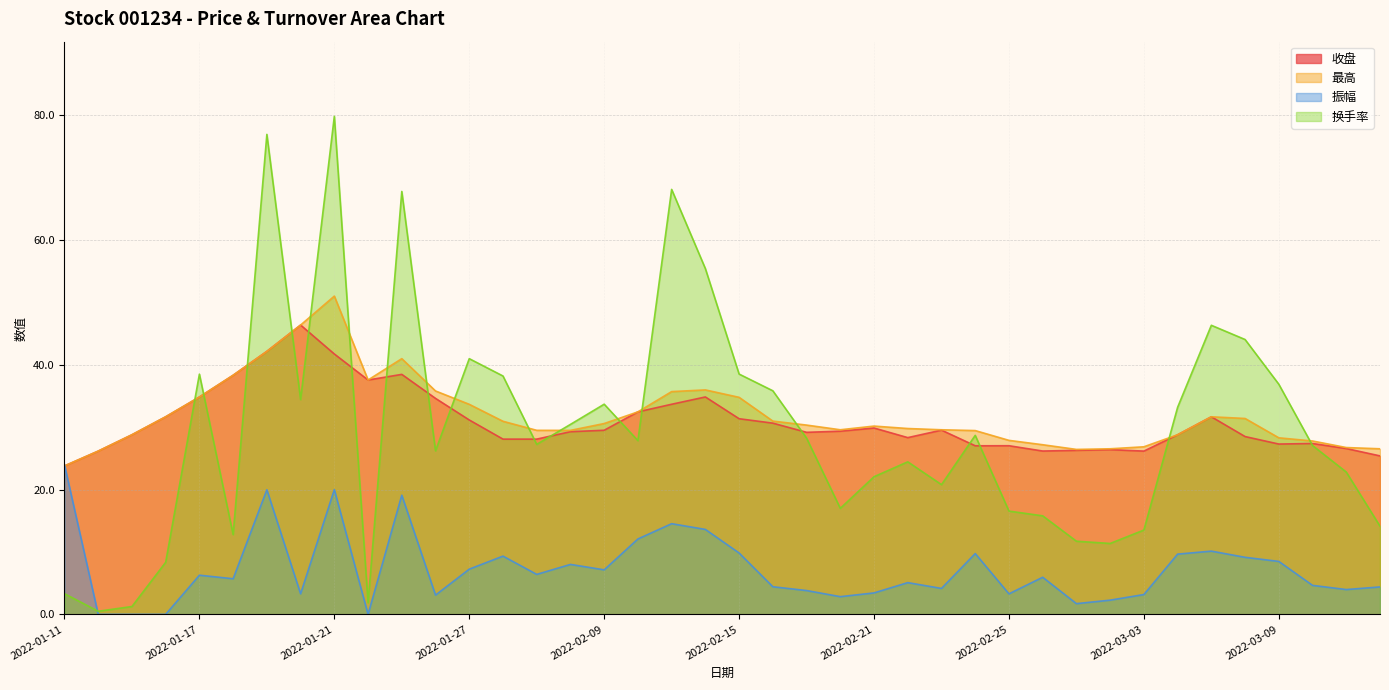

In 最高, how many points are higher than both neighbors (excluding endpoints)?

5